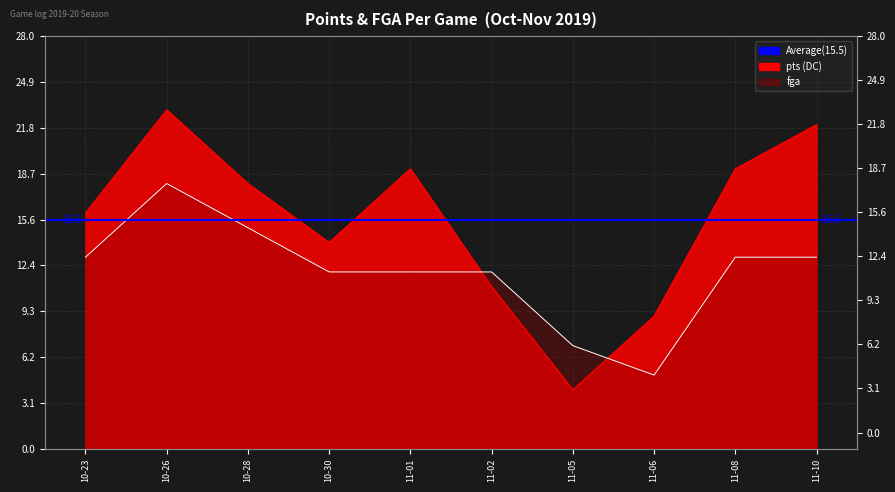

Reading left to right, what are all the values shown in this chart?

pts: 16	23	18	14	19	11	4	9	19	22
fga: 13	18	15	12	12	12	7	5	13	13